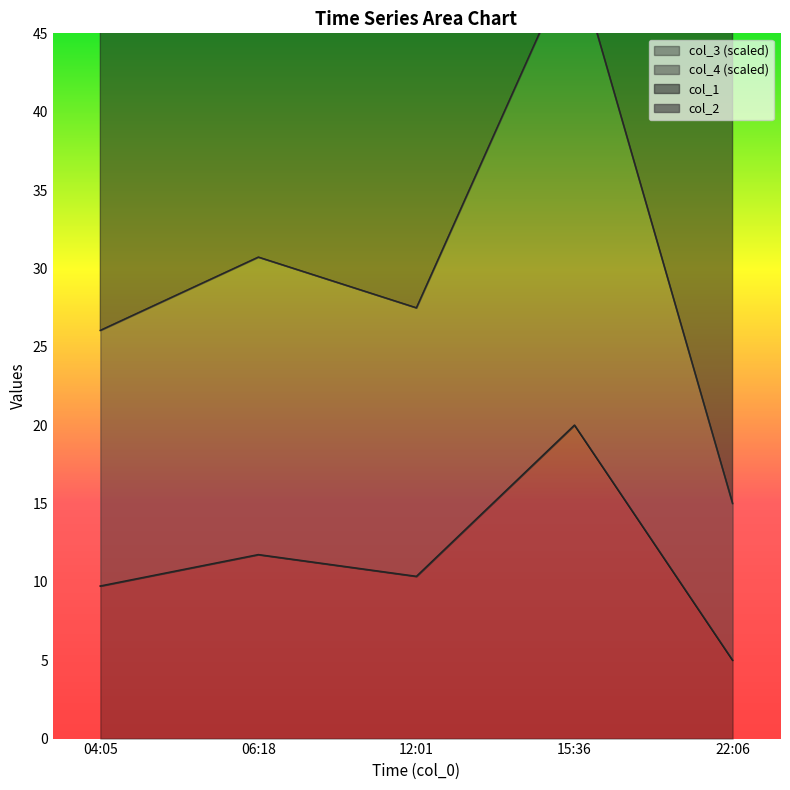

How many interior local peaks does the col_3 series have?

2